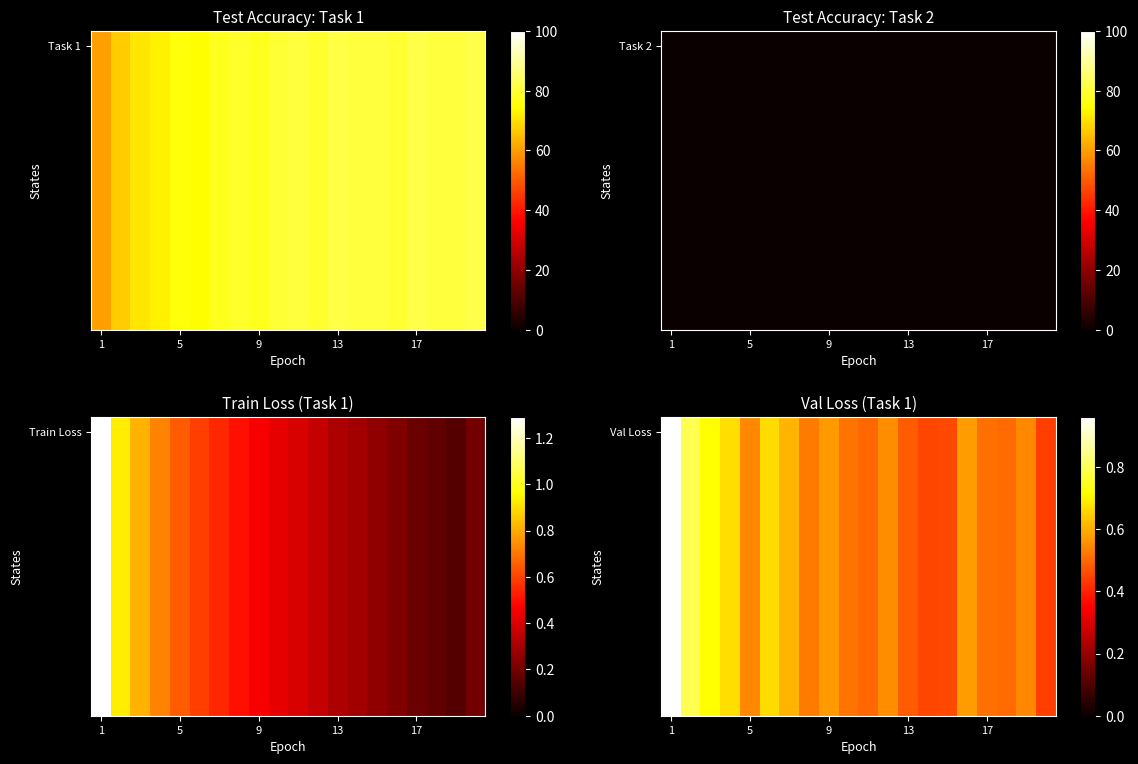

Count the number of categories in the chart.

20